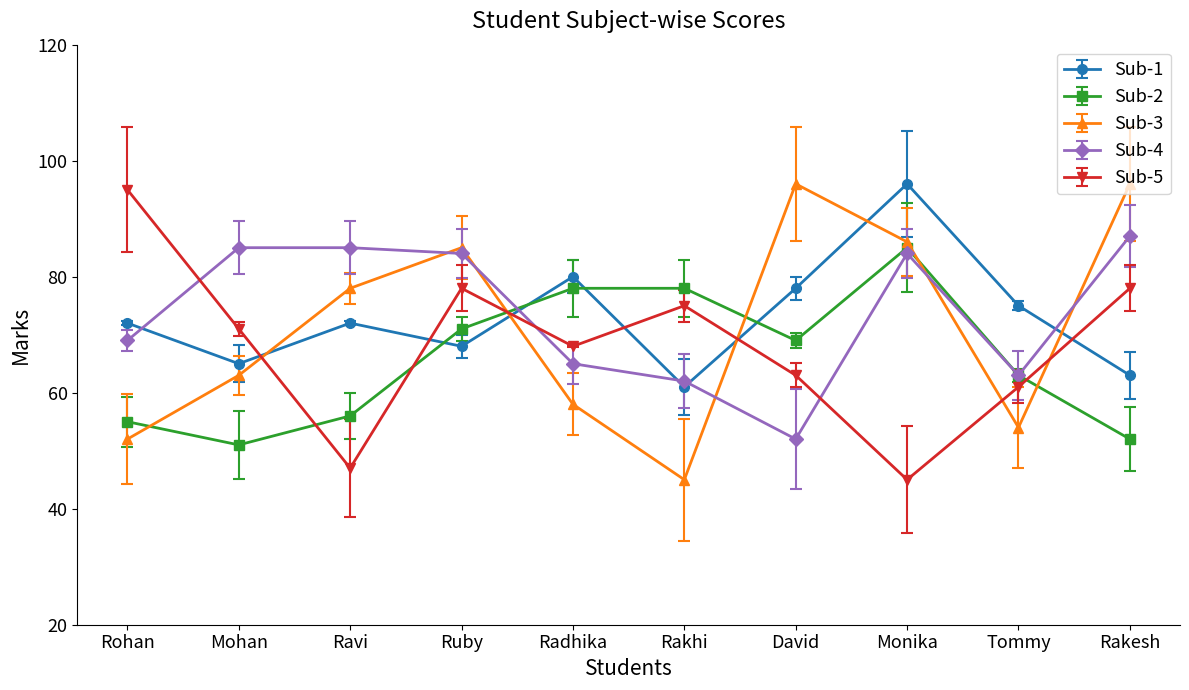

How many values in the Sub-5 series are below 71?

5